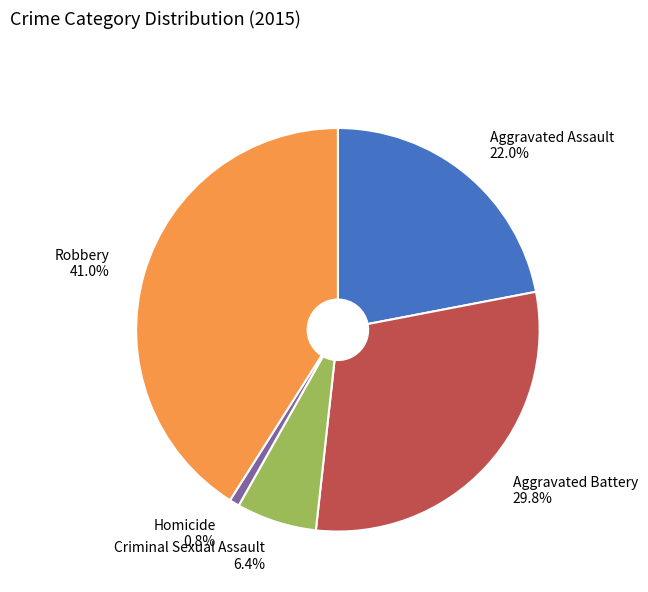

Does Homicide account for over 50% of the chart?

No